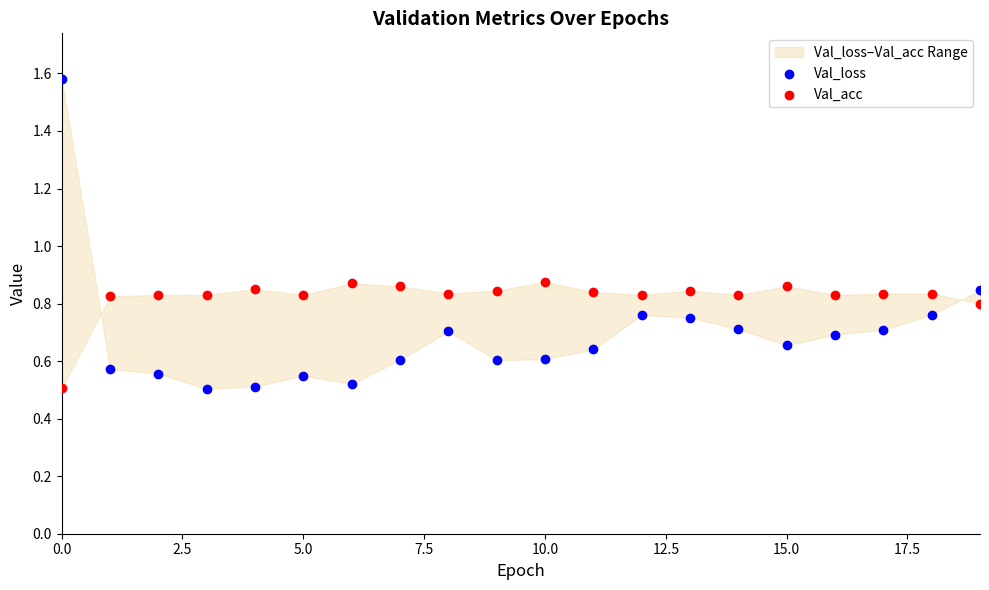

Which series has the widest spread of Y values?

Val_loss